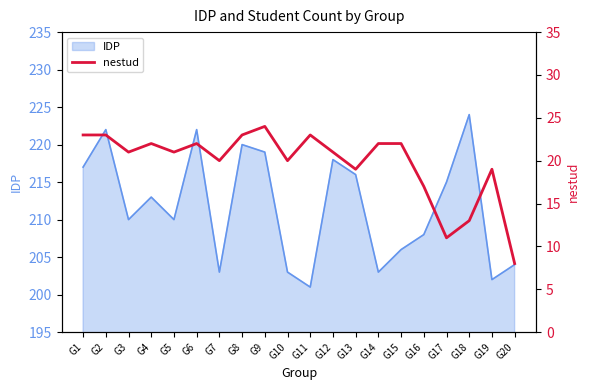

What is the value of the 19th point from the left?

19